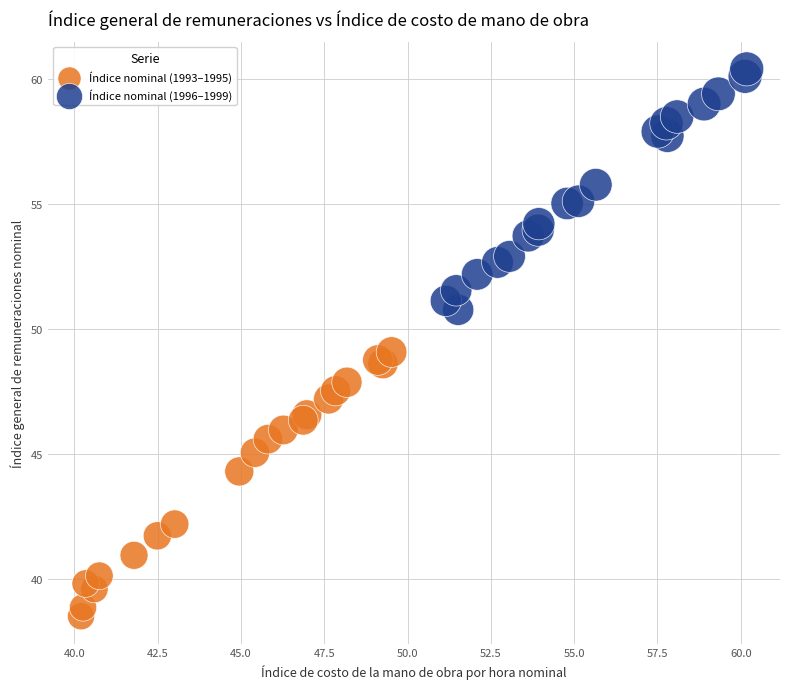

Which series contains the highest Y value?

Índice nominal (1996–1999)